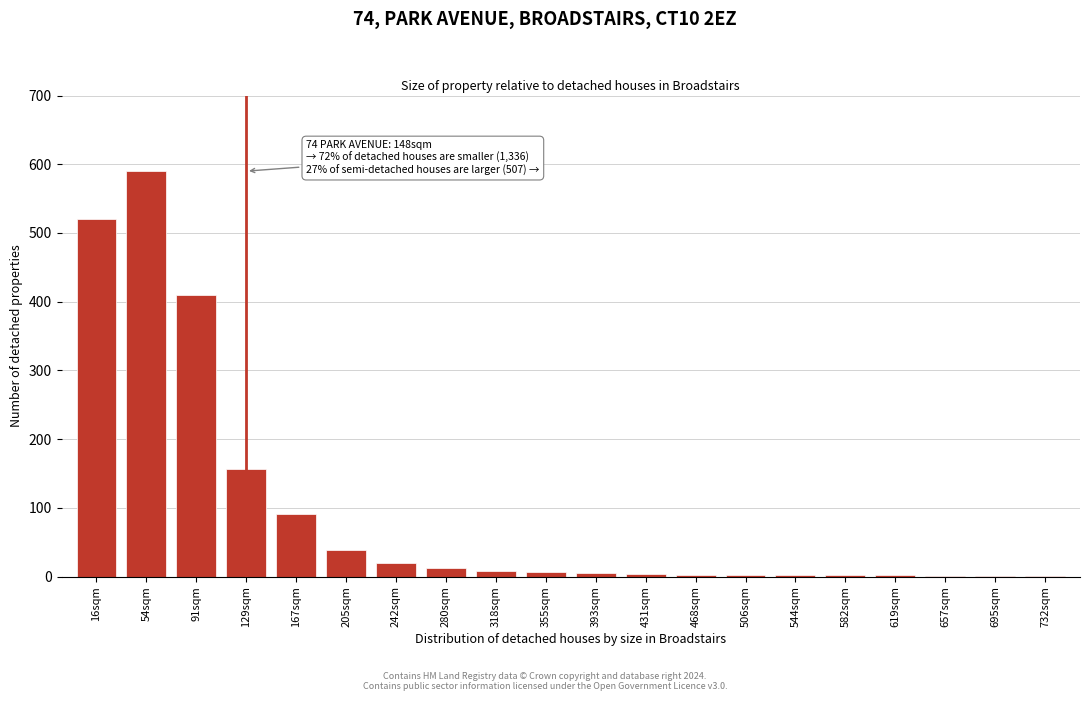

The chart shows a value of 161 at 167sqm. True or false?

False